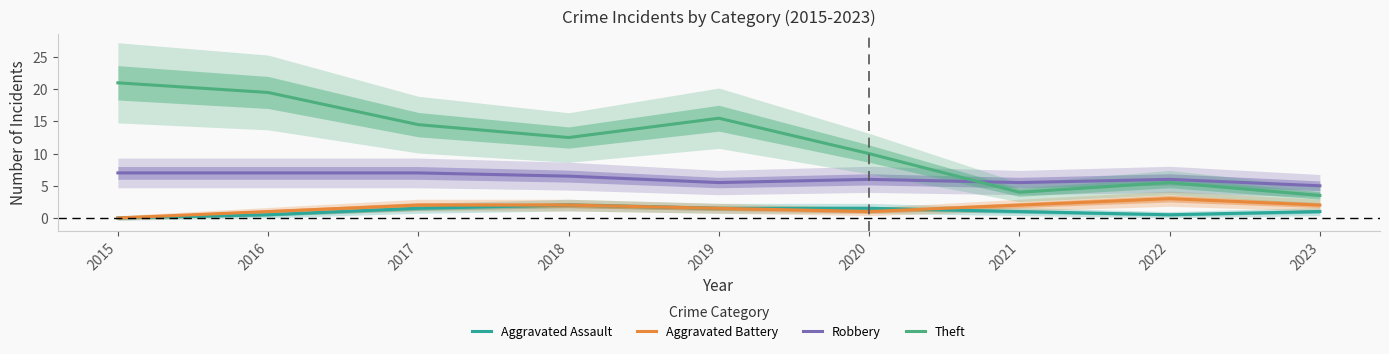

Rank the series by their maximum value, from lowest to highest.

Aggravated Assault, Aggravated Battery, Robbery, Theft